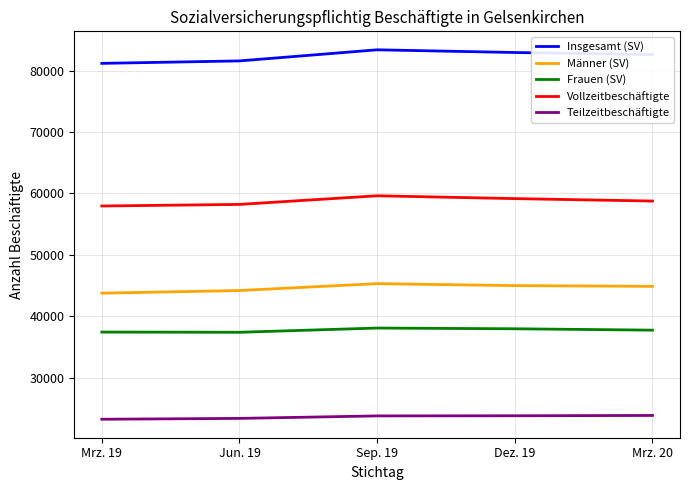

Is it true that Frauen (SV) equals 54420 at Dez. 19?

False